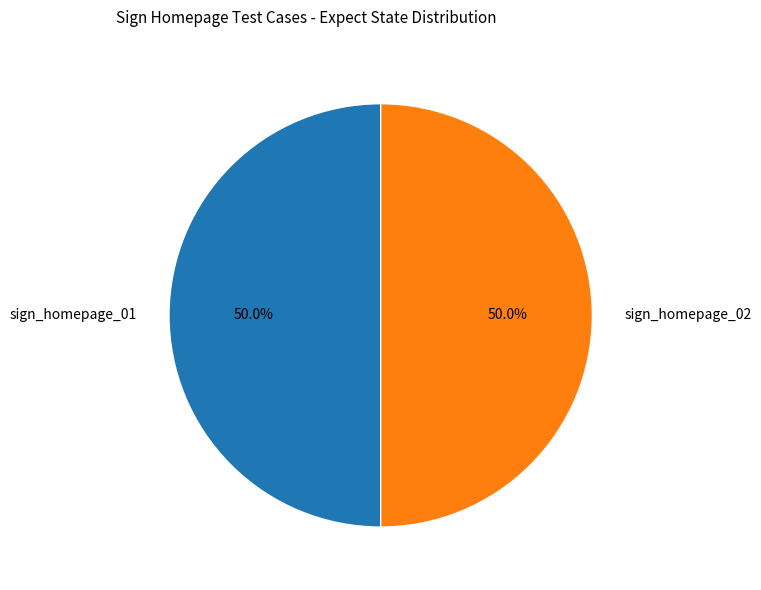

Is the sum of sign_homepage_01 and sign_homepage_02 greater than half?

Yes